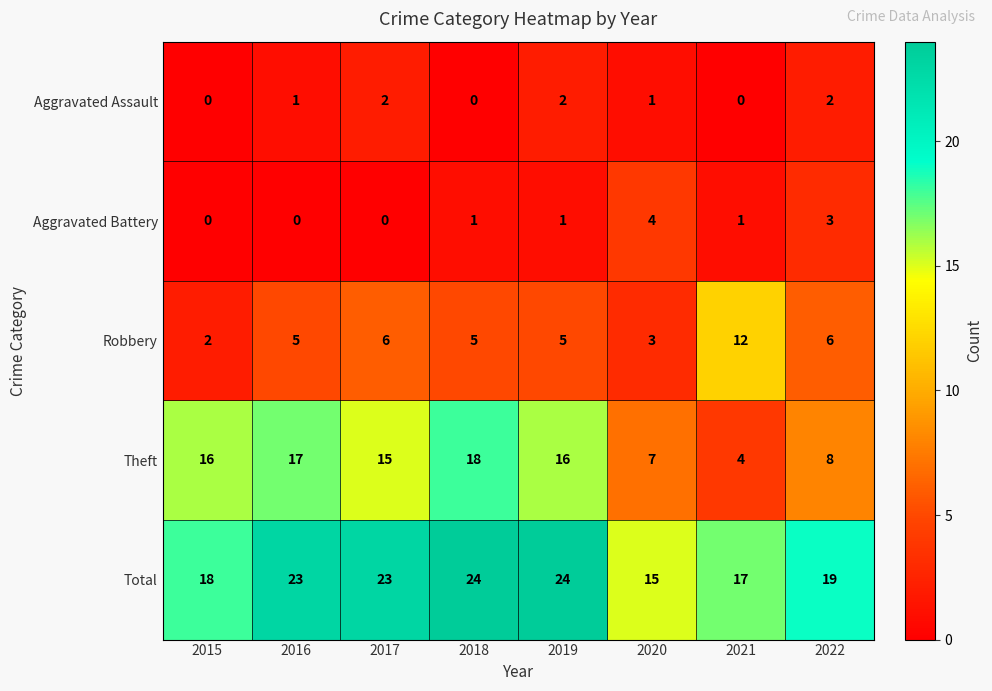

Which series has the widest spread of values?

Theft